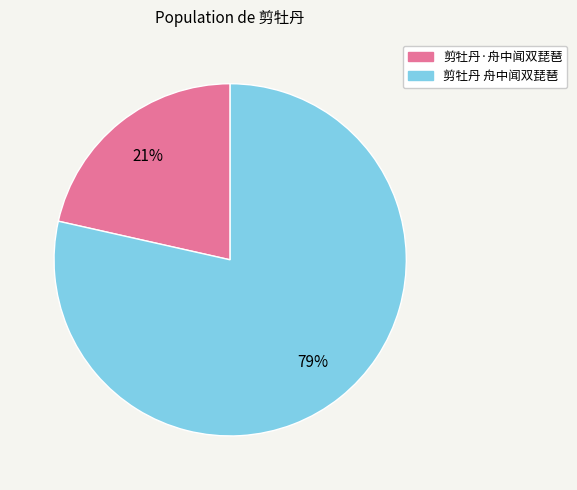

Is it true that 剪牡丹·舟中闻双琵琶 is 33% of the pie?

False